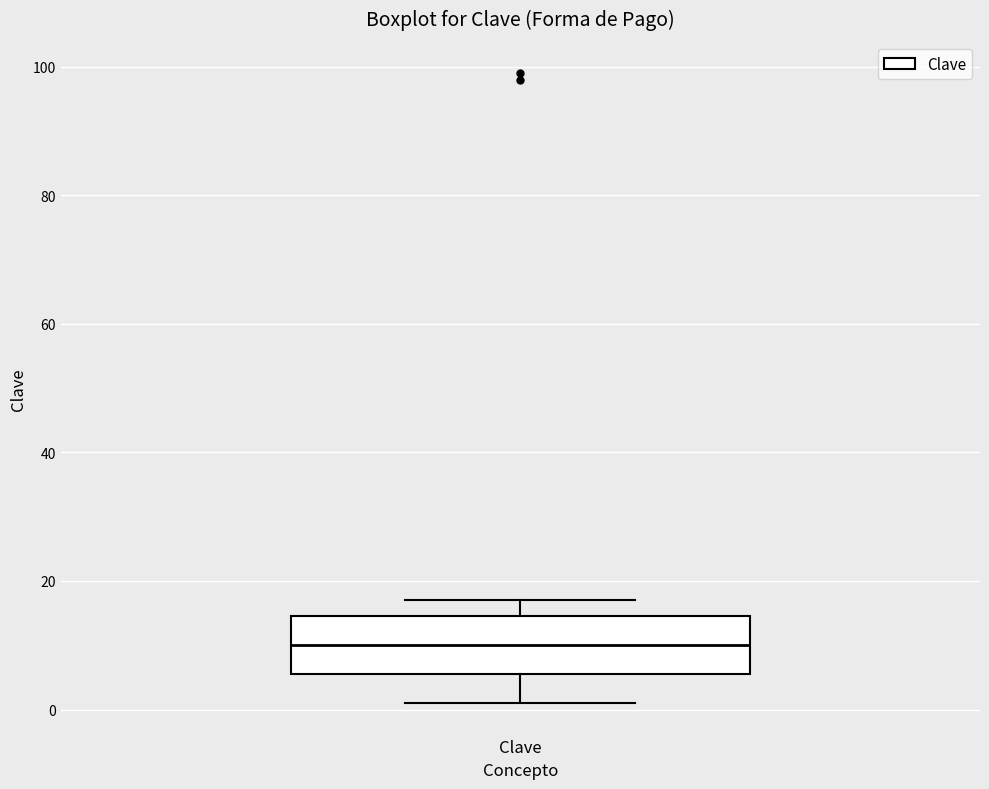

Read this box plot against the y-axis: the position of the median line, the range covered by the box, and the ends of both whiskers. The values are not printed on the chart, so give them approximately, as read against the axis.

median 10, box 6 to 14, whiskers 2 to 18